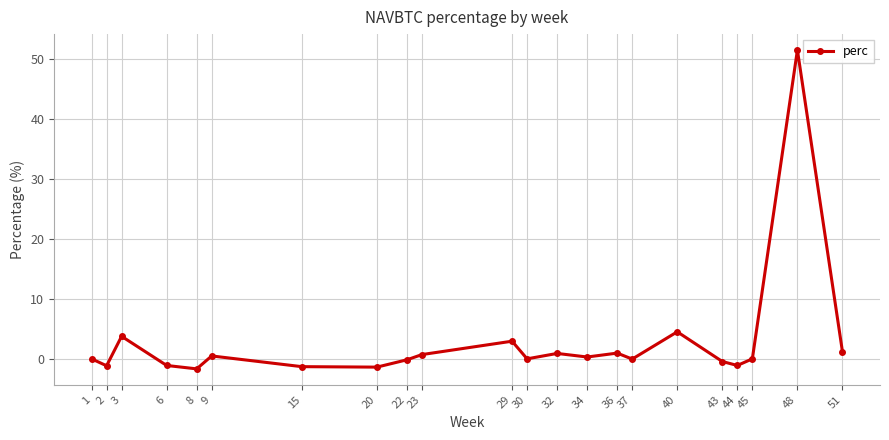

Which category has the highest value across all series?

48